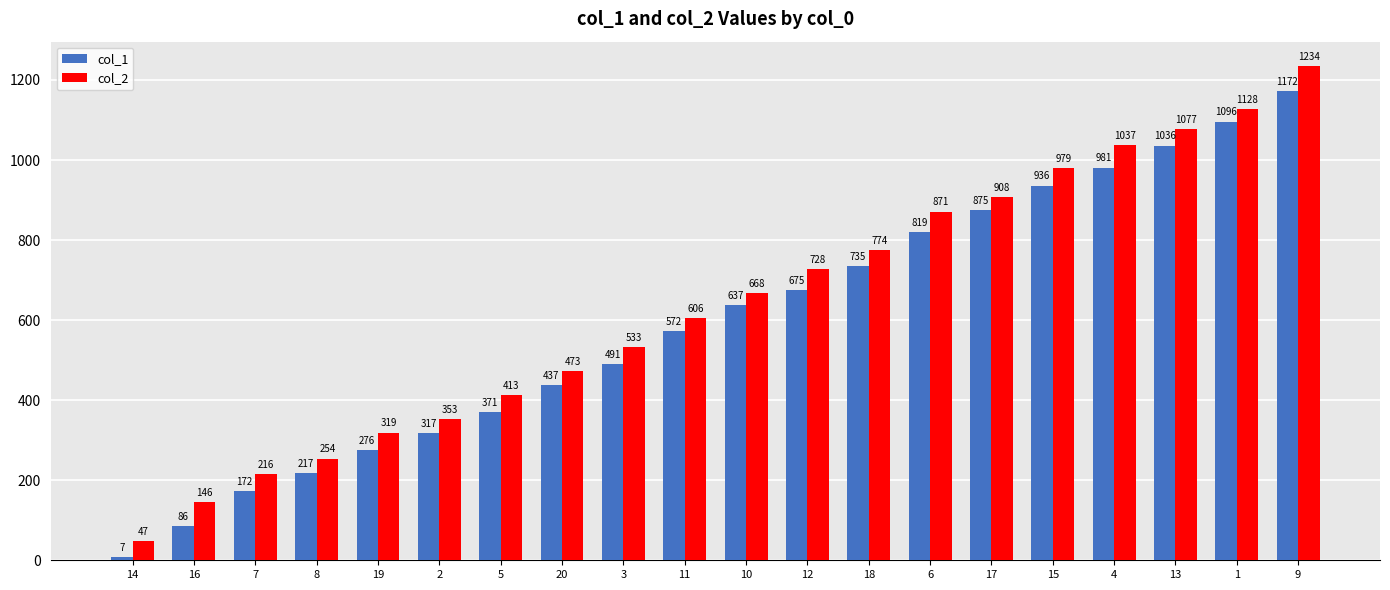

What is the label of the 14th bar from the right?

5